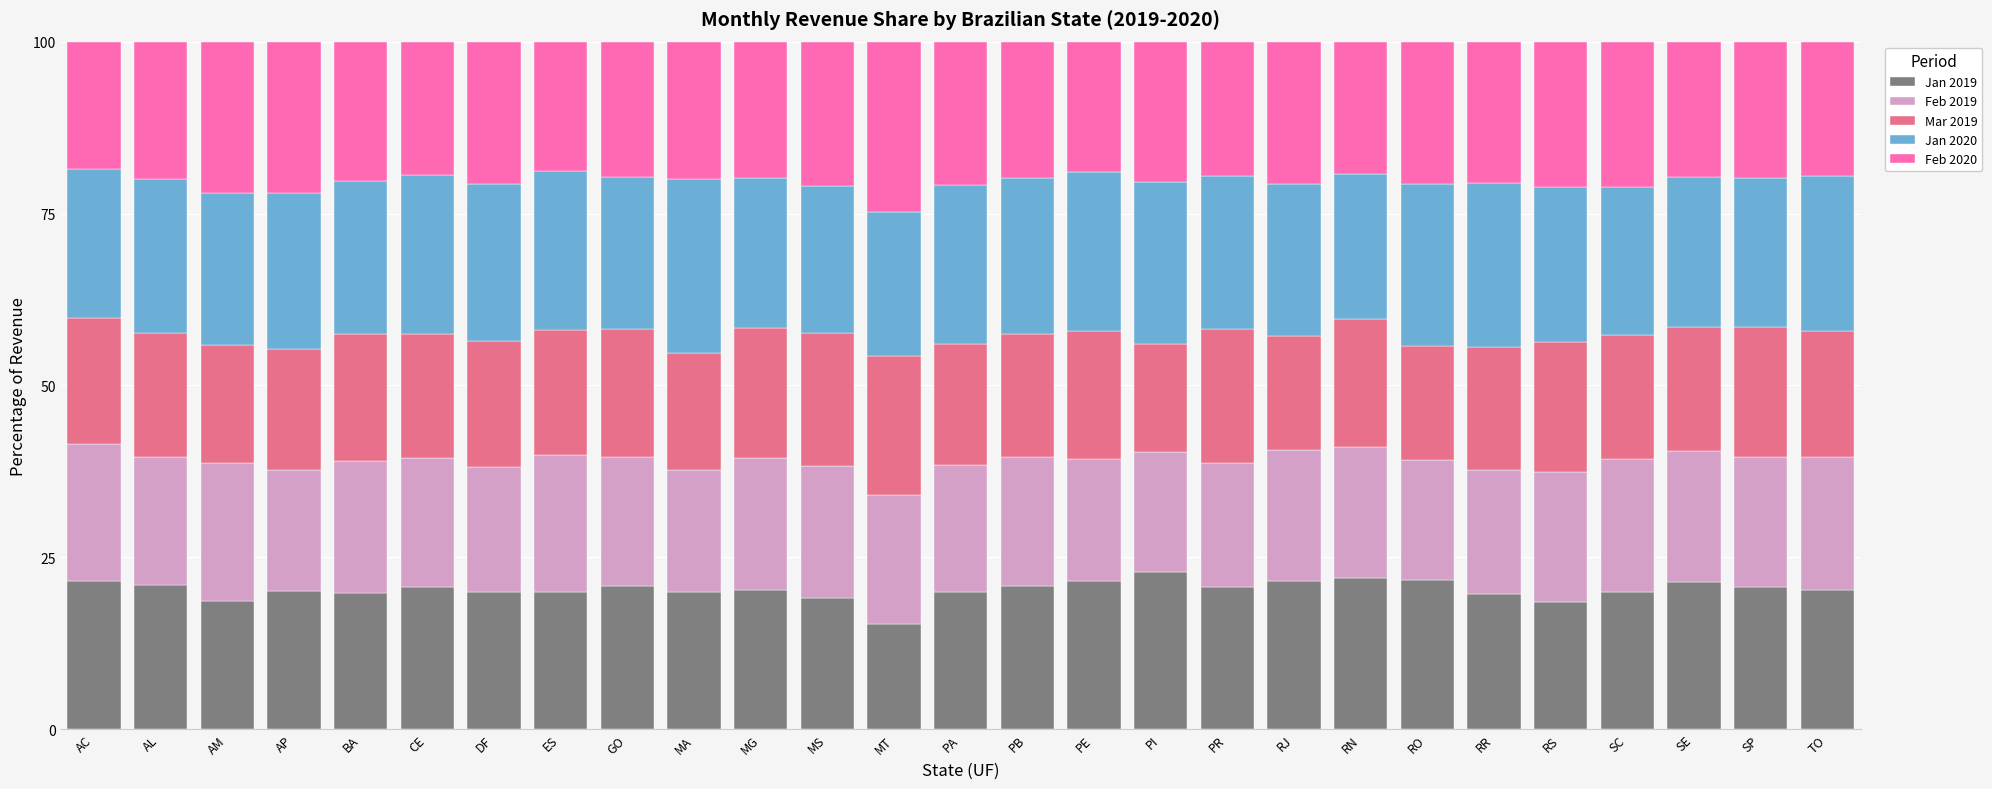

True or false: Jan 2019 has a value of 21.4 at SE.

True